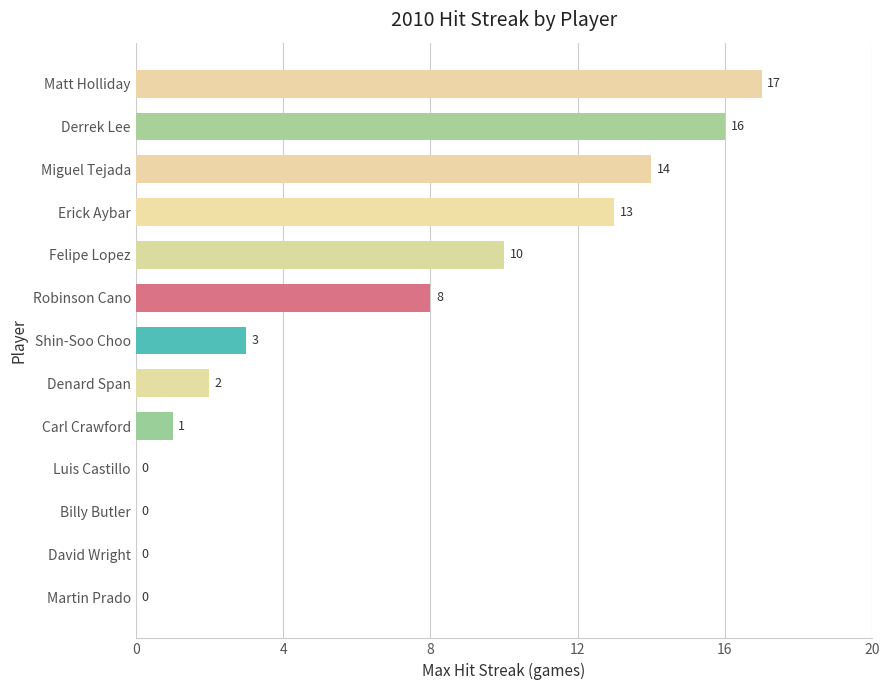

What is the sum of all values?

84